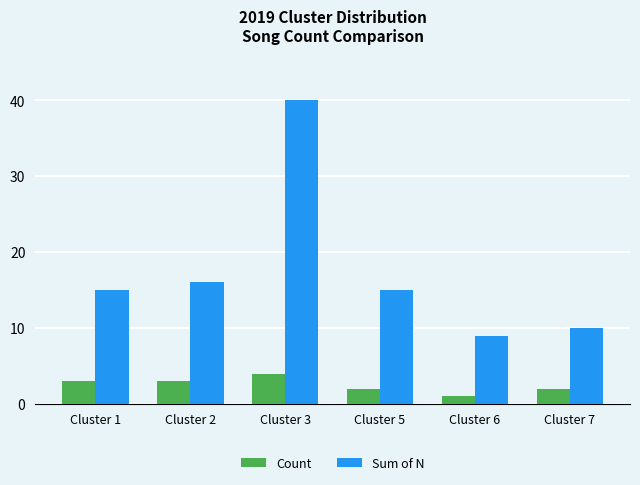

Reading left to right, list all the values displayed in this chart.

Count: Cluster 1=3	Cluster 2=3	Cluster 3=4	Cluster 5=2	Cluster 6=1	Cluster 7=2
Sum of N: Cluster 1=15	Cluster 2=16	Cluster 3=40	Cluster 5=15	Cluster 6=9	Cluster 7=10